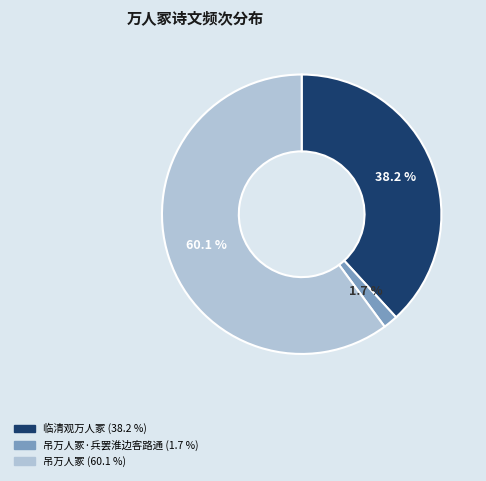

Is there any slice that represents more than half of the pie?

Yes